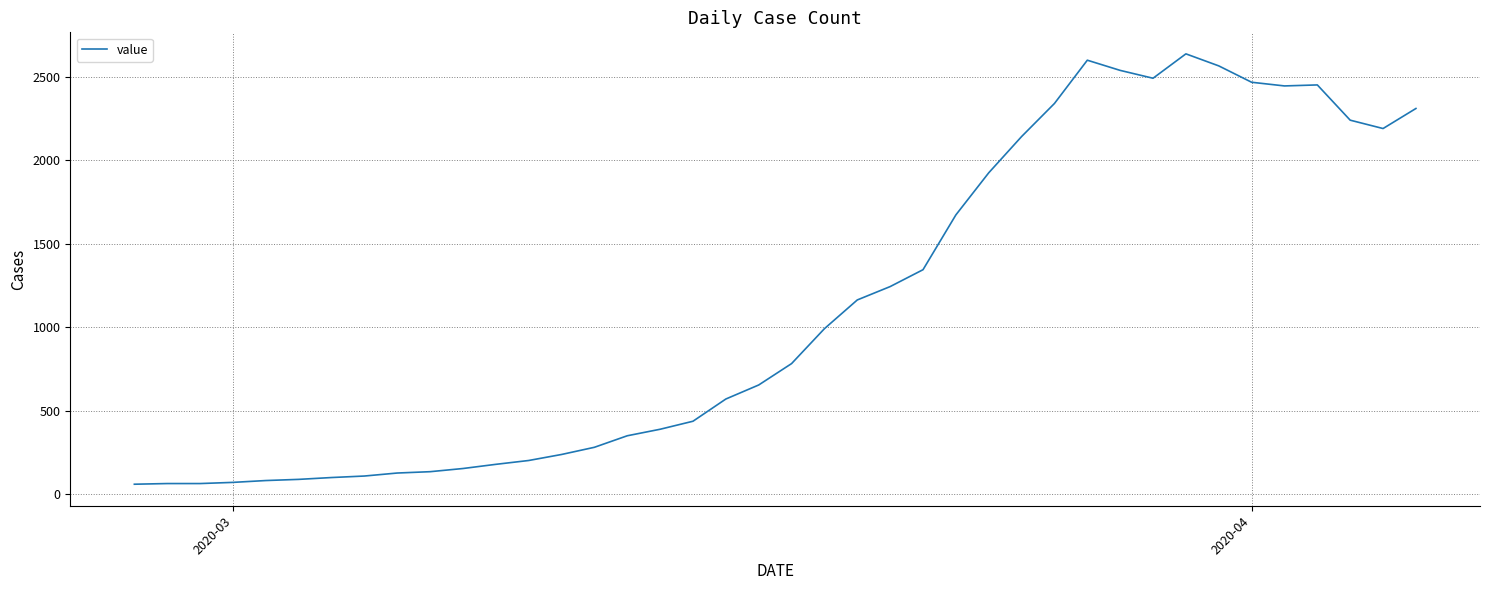

What is the smallest value displayed?

61